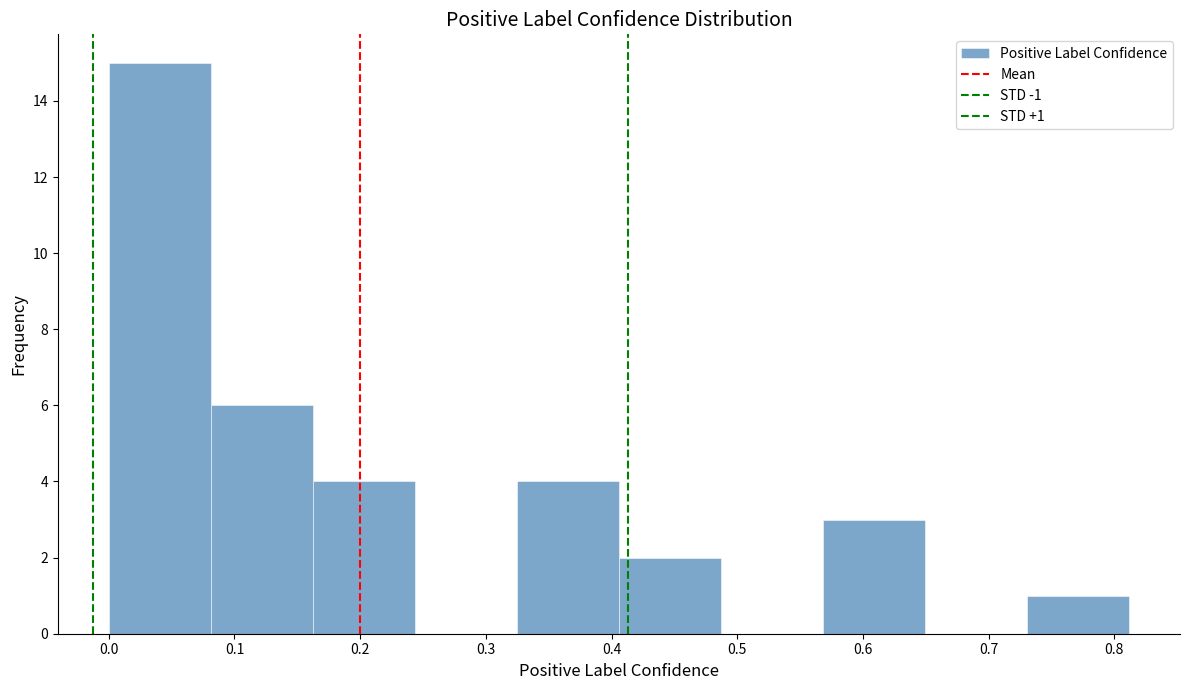

Over which range of the x-axis is the bar tallest?

0.00 to 0.08